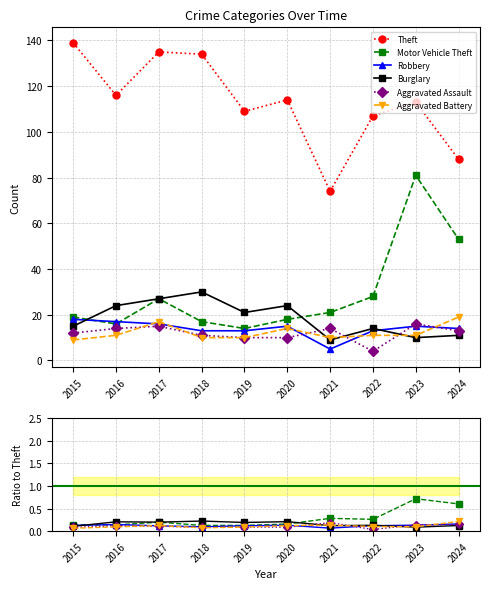

What is the highest value of the Aggravated Battery series?

19